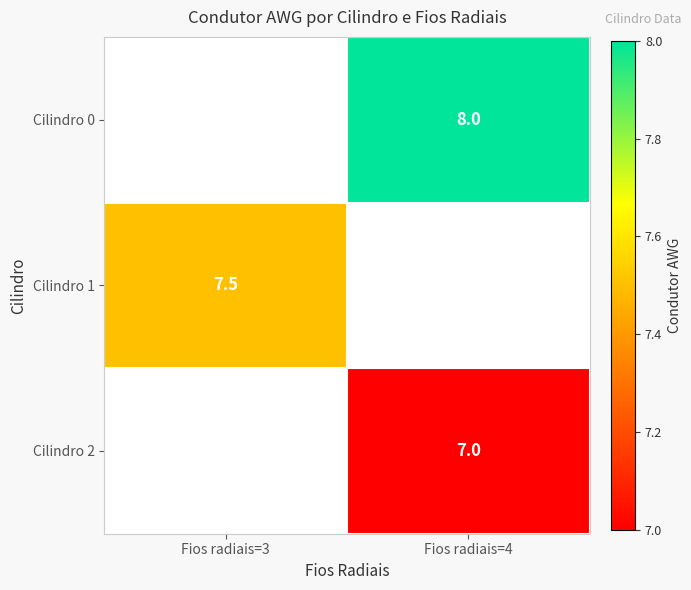

How many categories are shown in the chart?

2